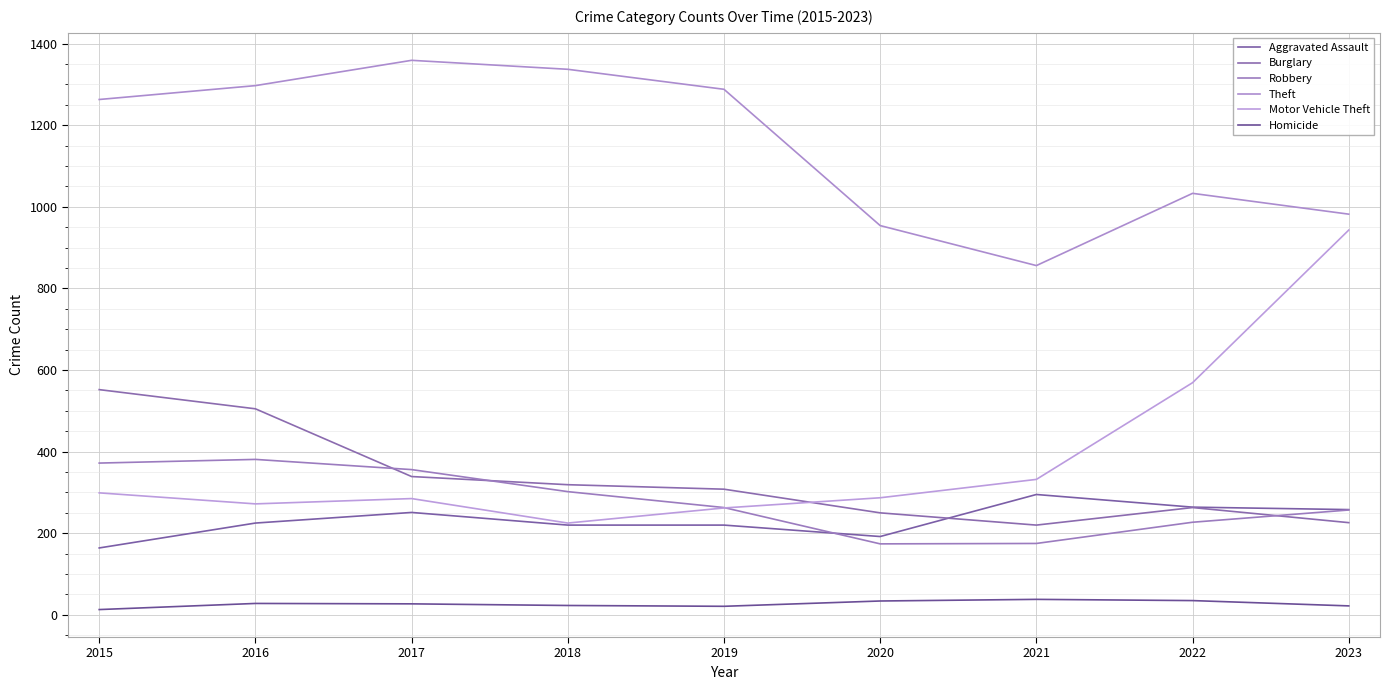

True or false: Burglary and Homicide intersect in this chart.

False